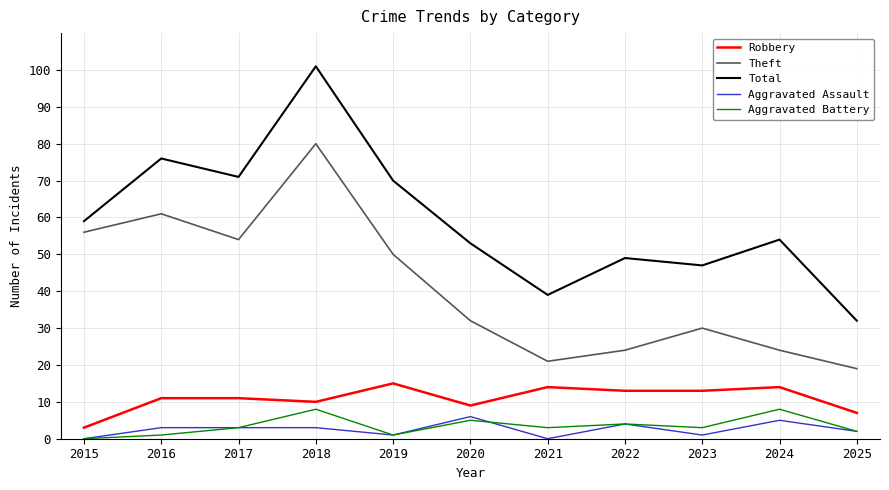

The Total series shows 120 at 2016. True or false?

False